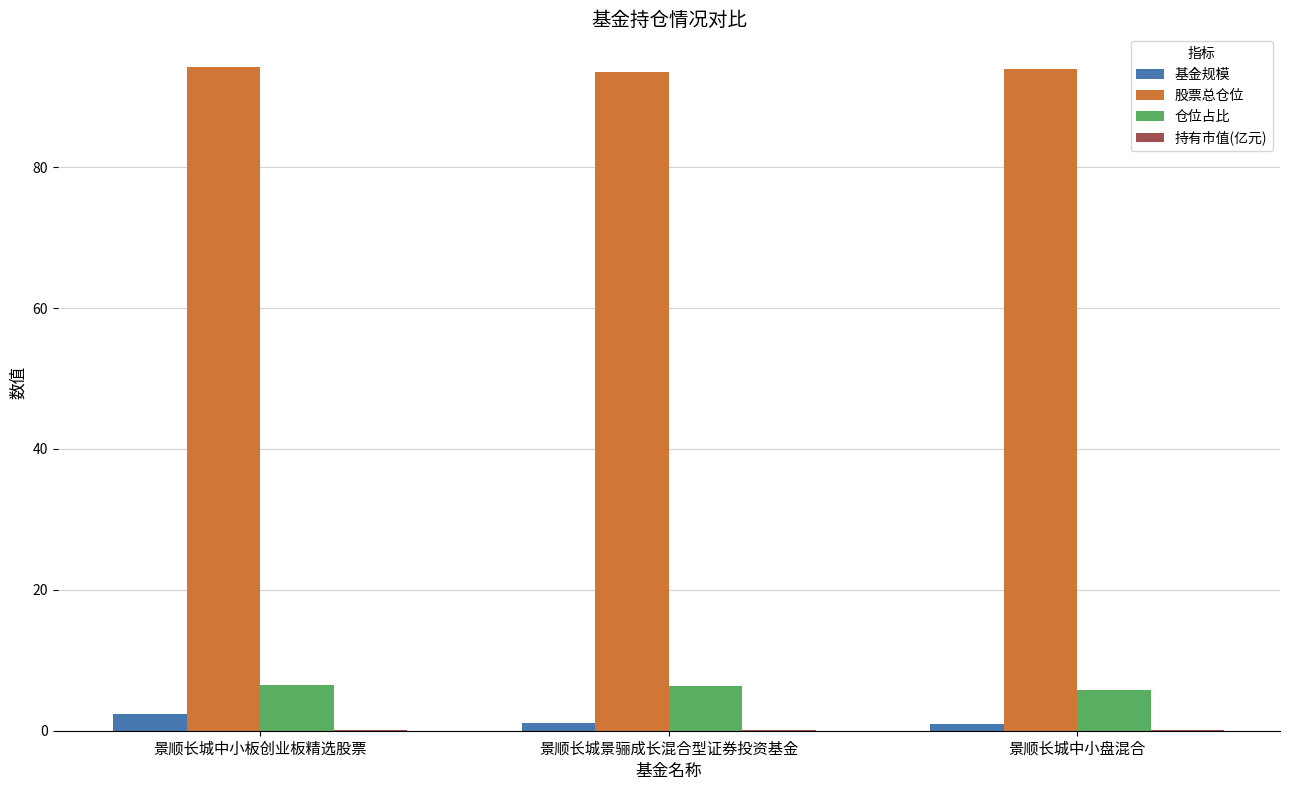

How many data points in 仓位占比 are above 6?

2